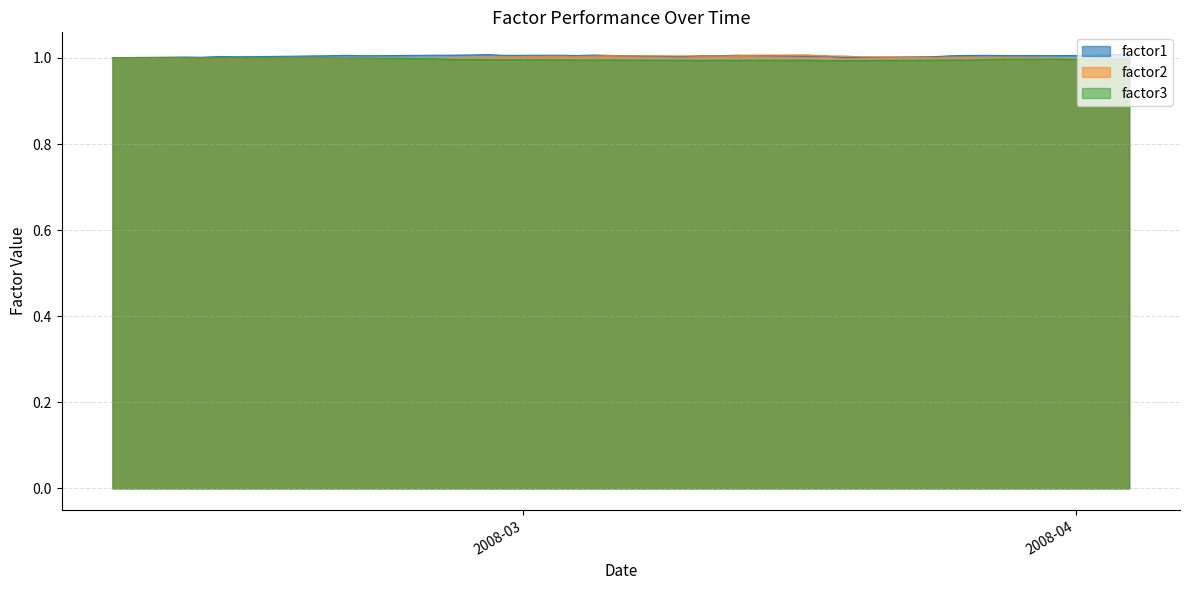

Is it true that factor2 equals 1.4 at 2008-03-31?

False